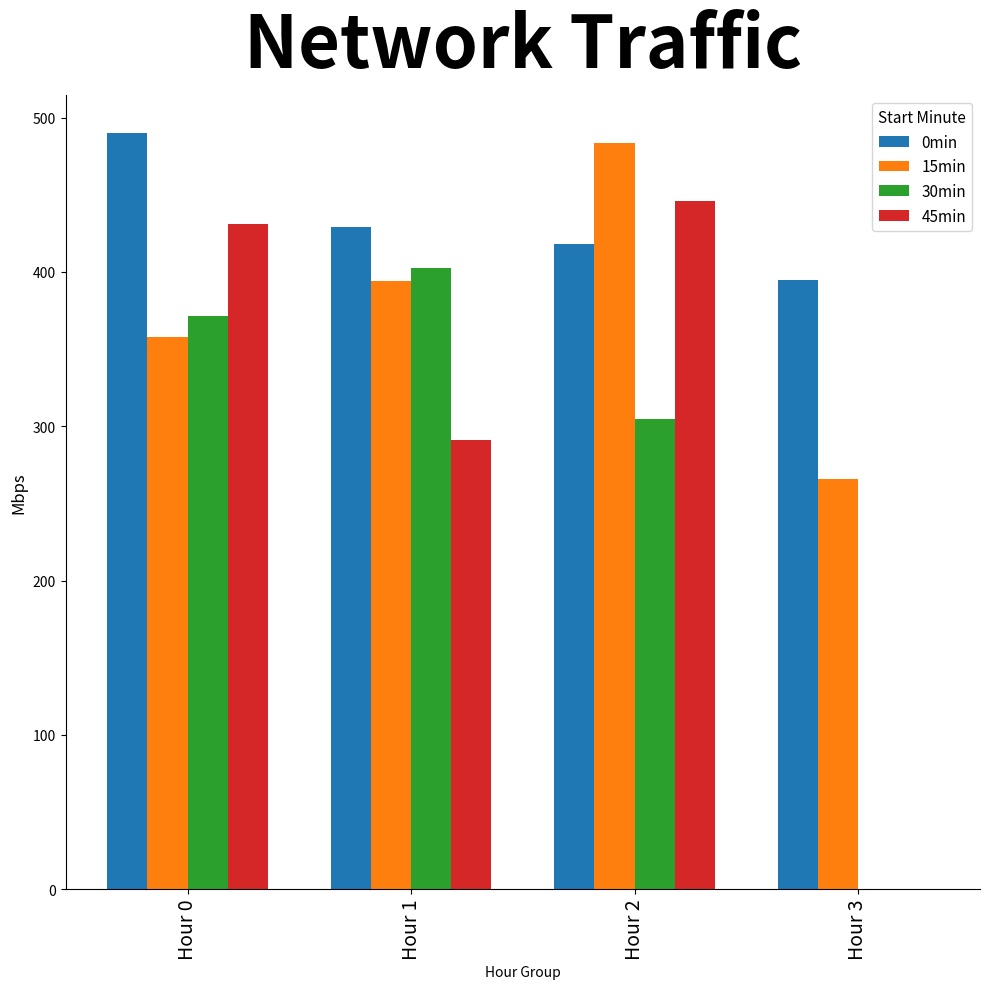

Is it true that 45min equals 199.4 at Hour 3?

False